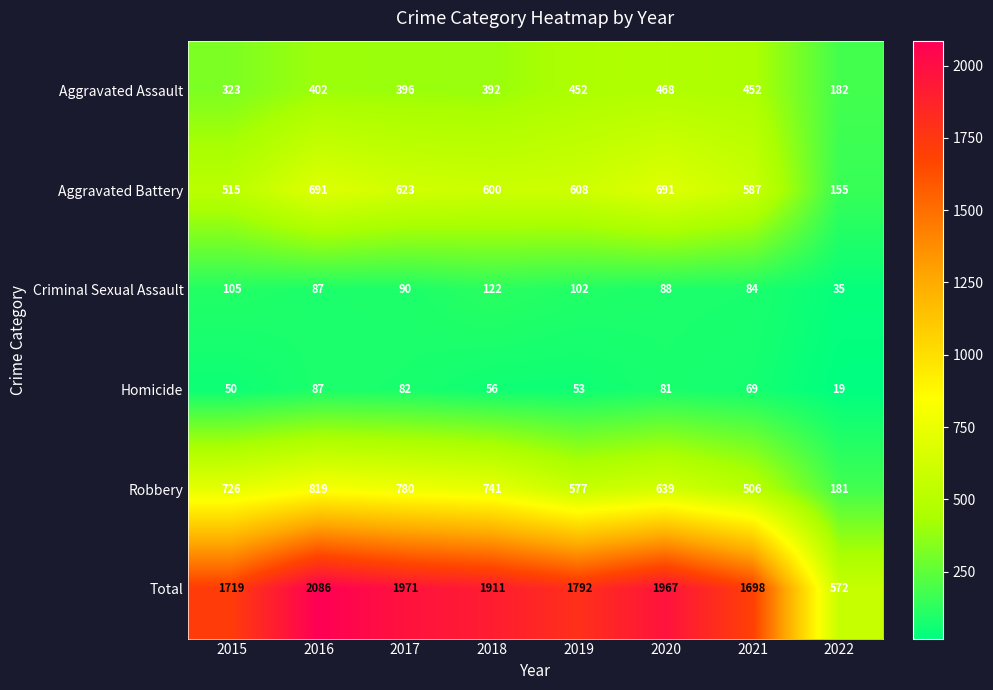

Which label corresponds to the largest value in the chart?

2016